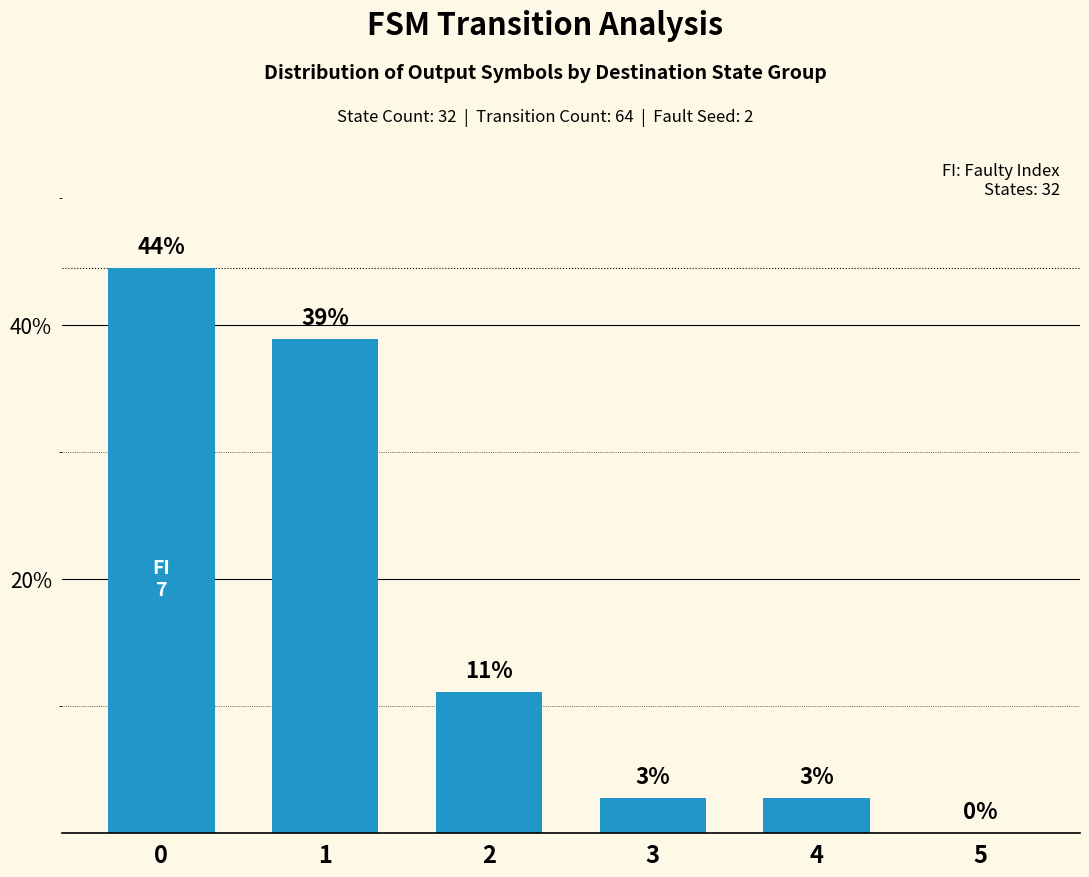

Are the bars horizontal?

No